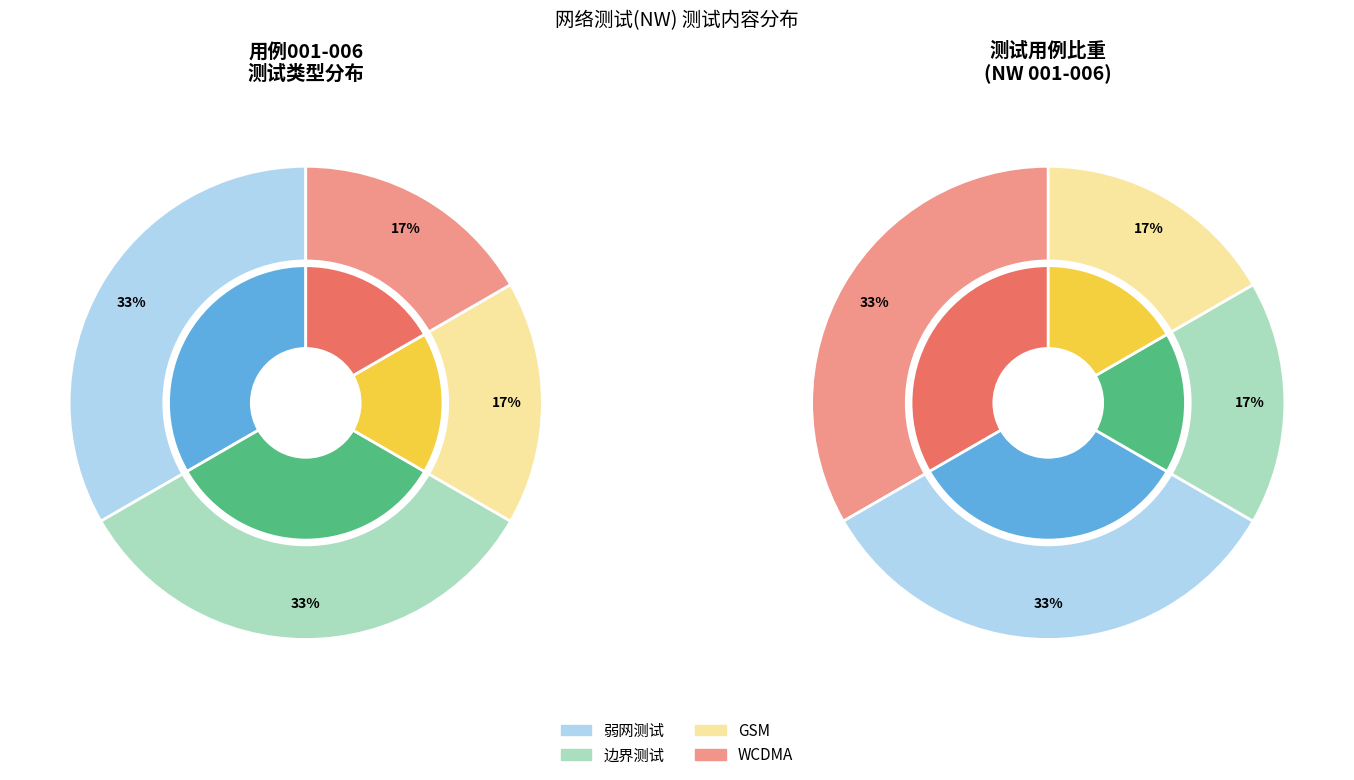

What is the change in value from 边界测试 to WCDMA?

-1